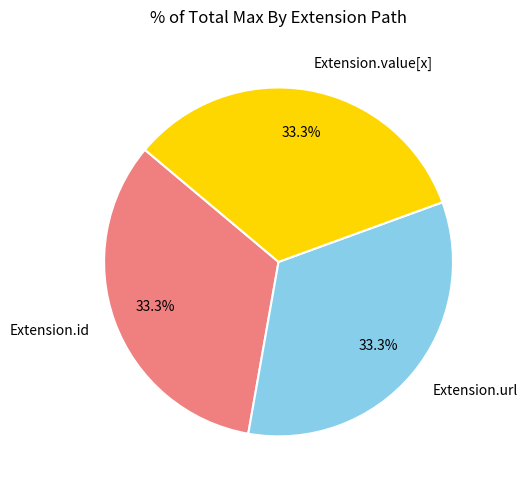

Does Extension.url account for over 50% of the chart?

No